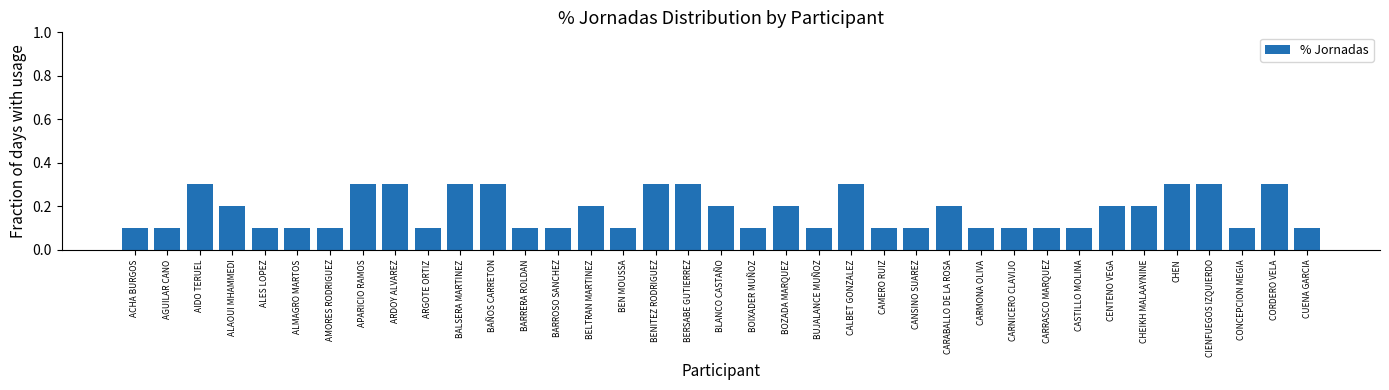

What is the change in value from BARRERA ROLDAN to CHEIKH MALAAYNINE?

+0.1